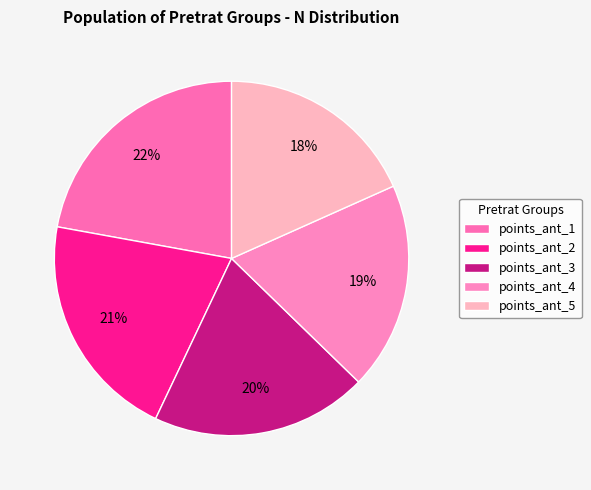

Rank the categories by value from highest to lowest.

points_ant_1, points_ant_2, points_ant_3, points_ant_4, points_ant_5